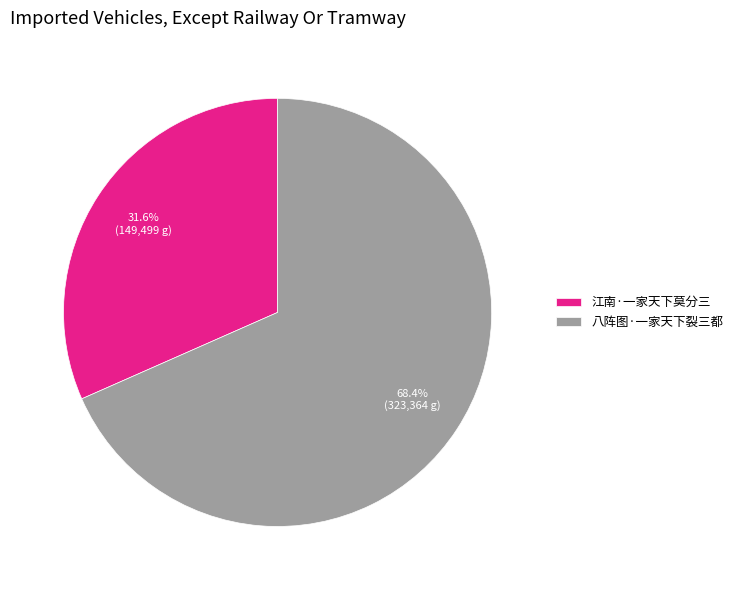

Which has a higher value, 八阵图·一家天下裂三都 or 江南·一家天下莫分三?

八阵图·一家天下裂三都